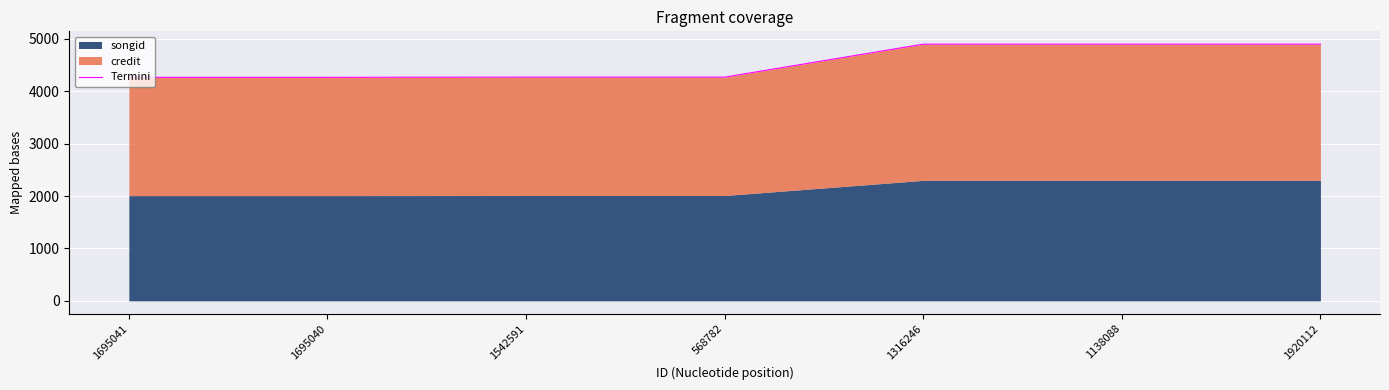

True or false: the data has more than 1 interior local peaks.

False